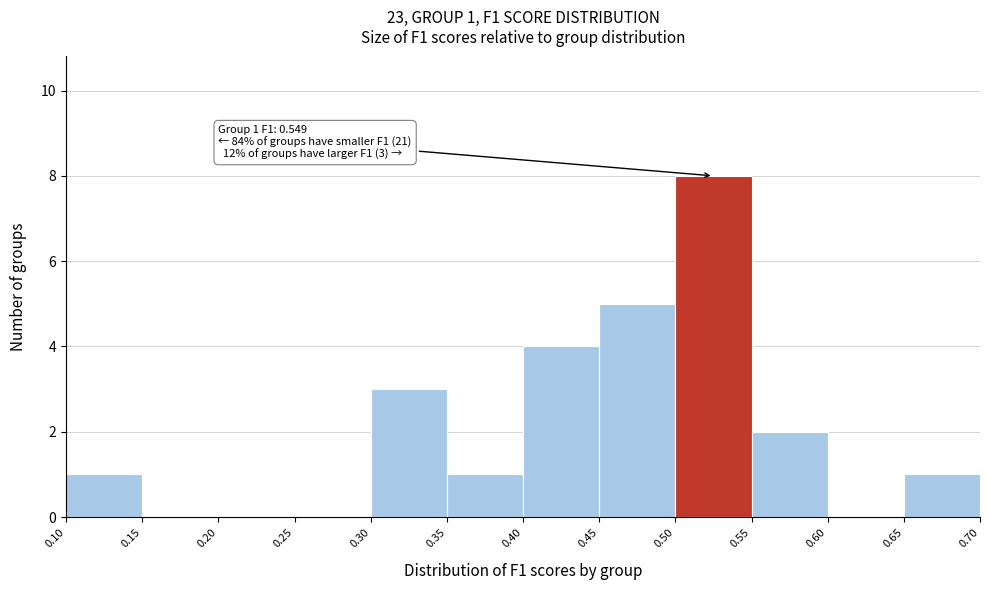

Which range on the x-axis has the tallest bar?

0.50 to 0.55